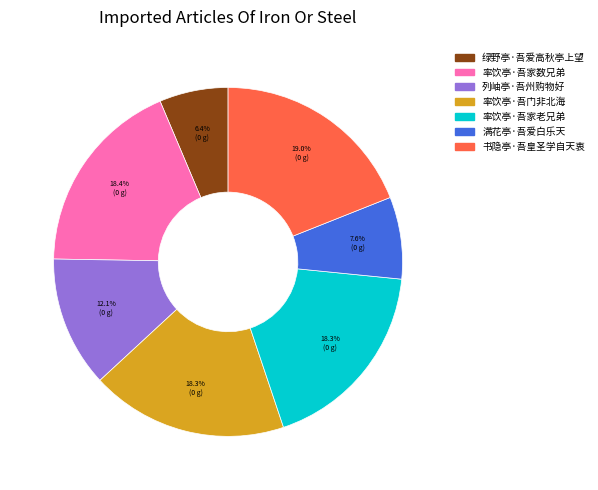

Does any single category account for the majority?

No